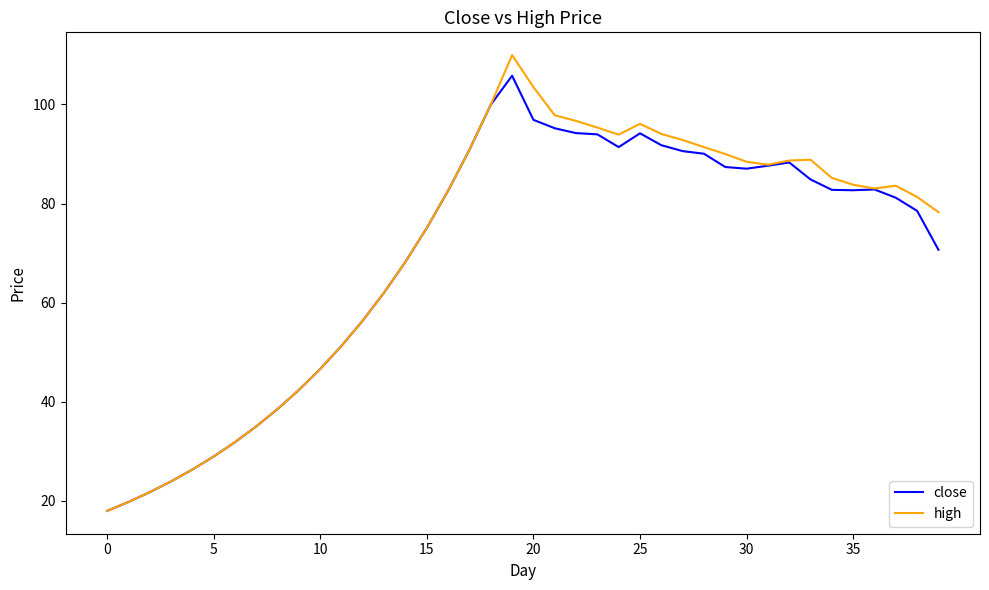

Which series has the widest spread of values?

high